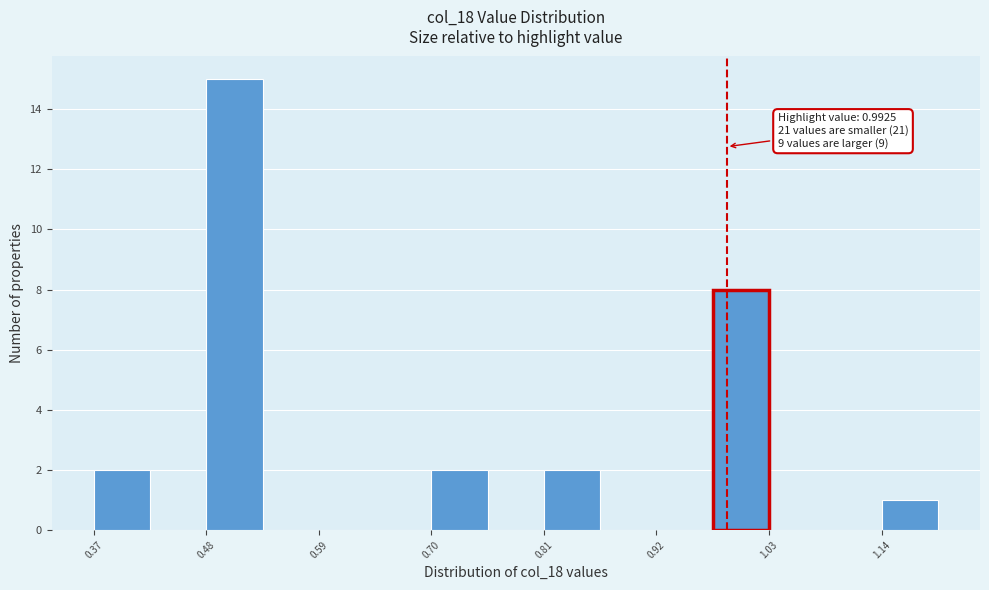

Around what value on the x-axis is the tallest bar? Give the approximate position of its centre, as read against the axis.

0.50